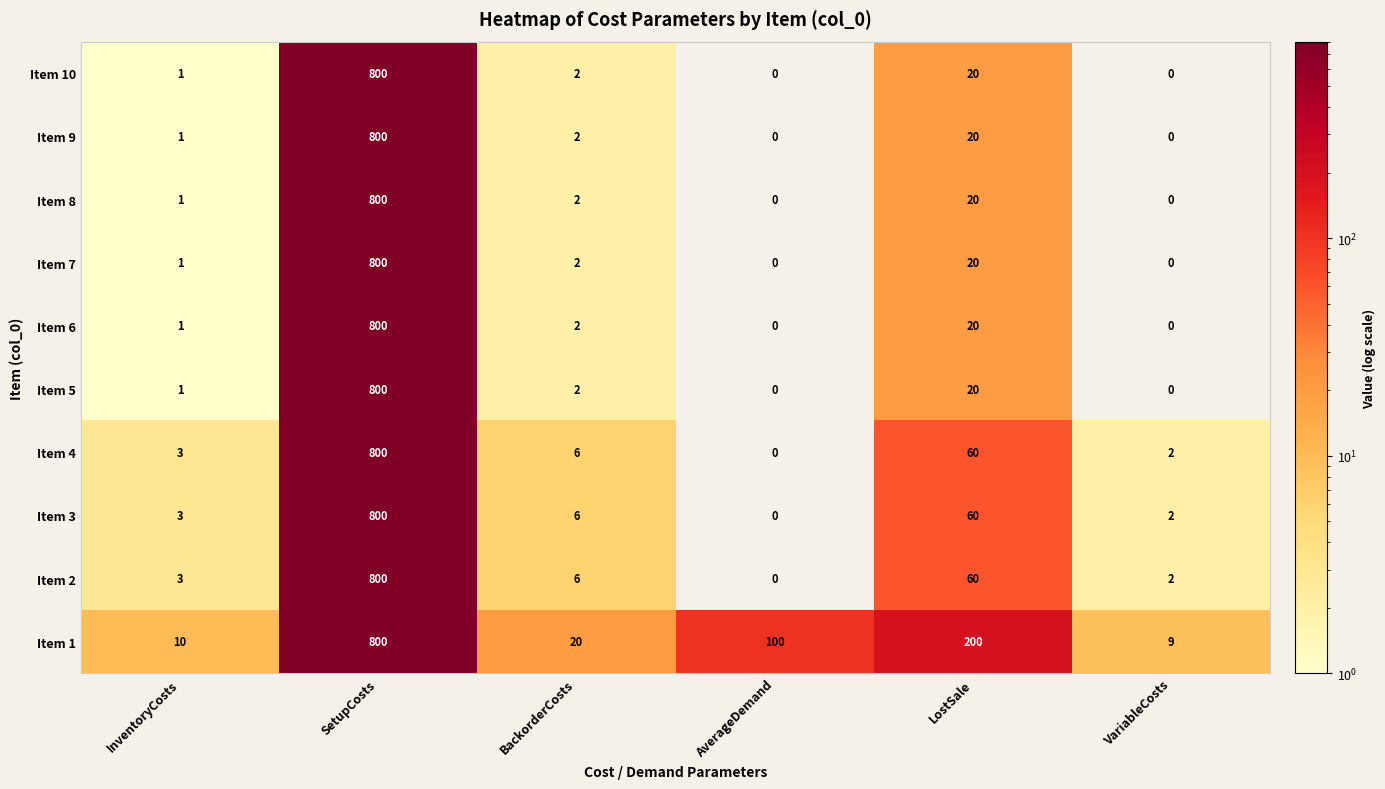

Count the number of categories in the chart.

6